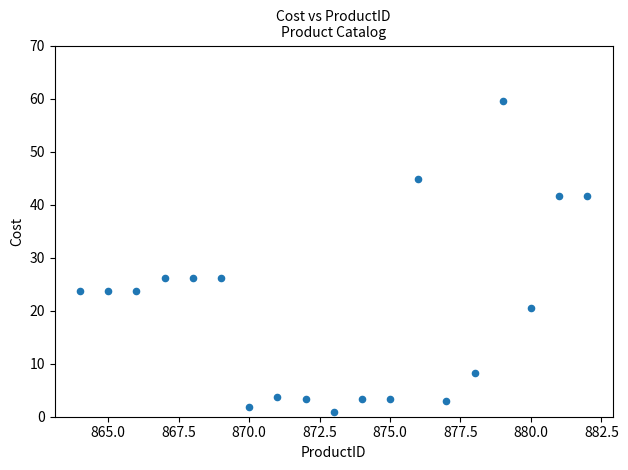

What is the range of Y values (max minus min)?

58.6